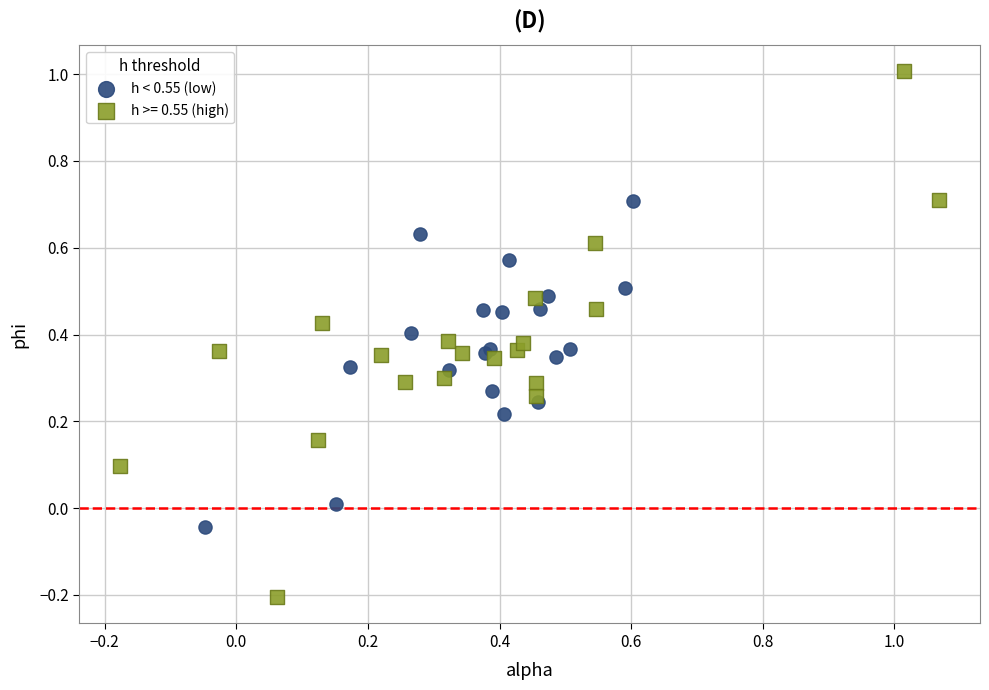

Which series has the widest spread of Y values?

h >= 0.55 (high)